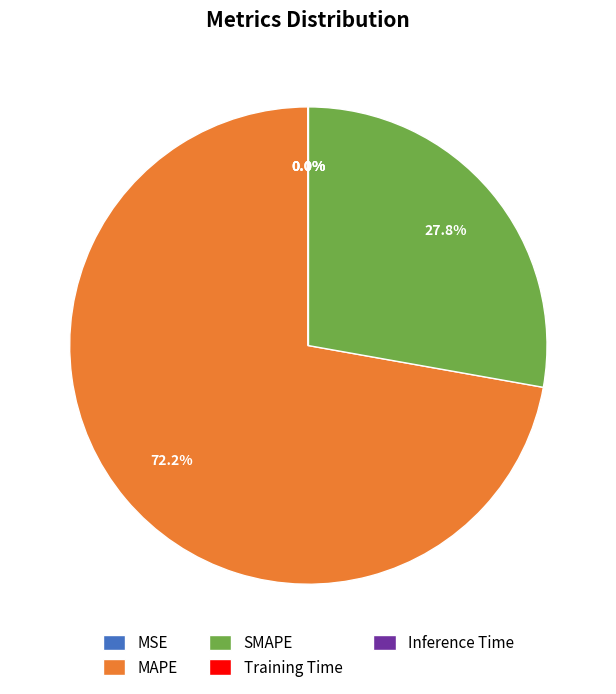

Which category has the biggest portion of the pie?

MAPE